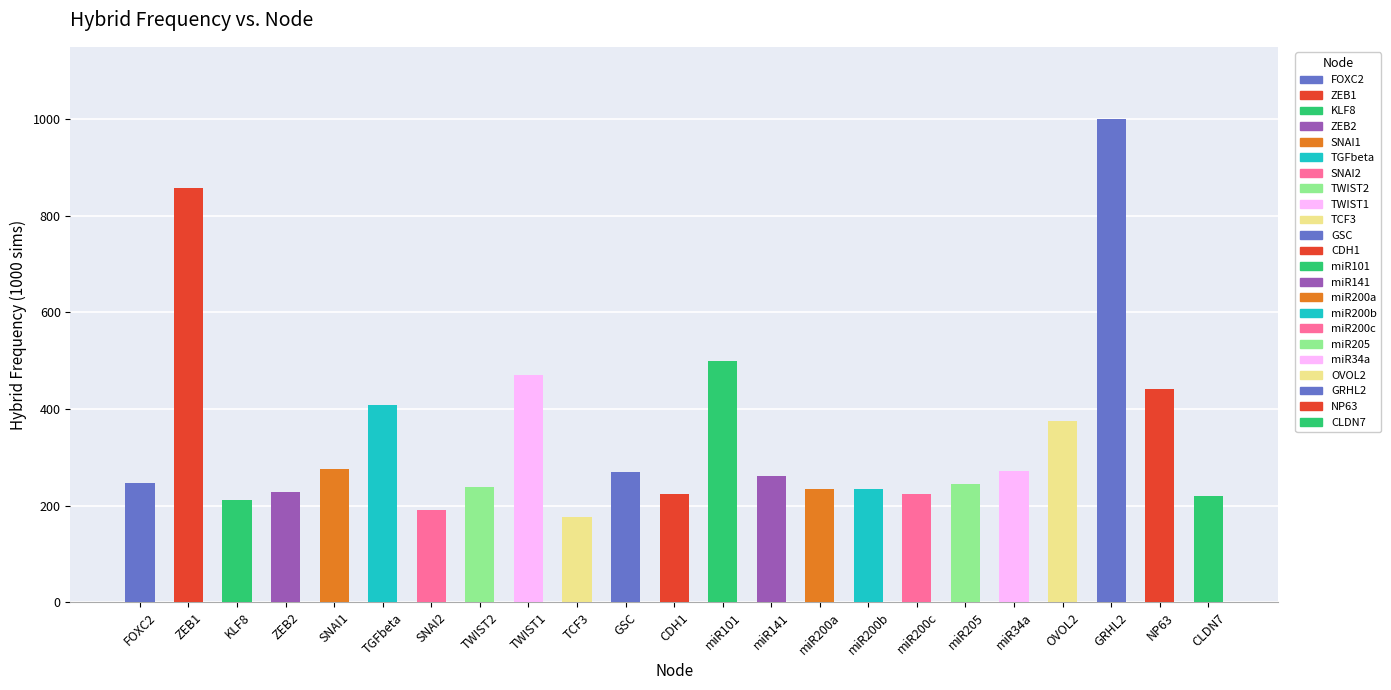

What is the label of the 15th bar from the right?

TWIST1